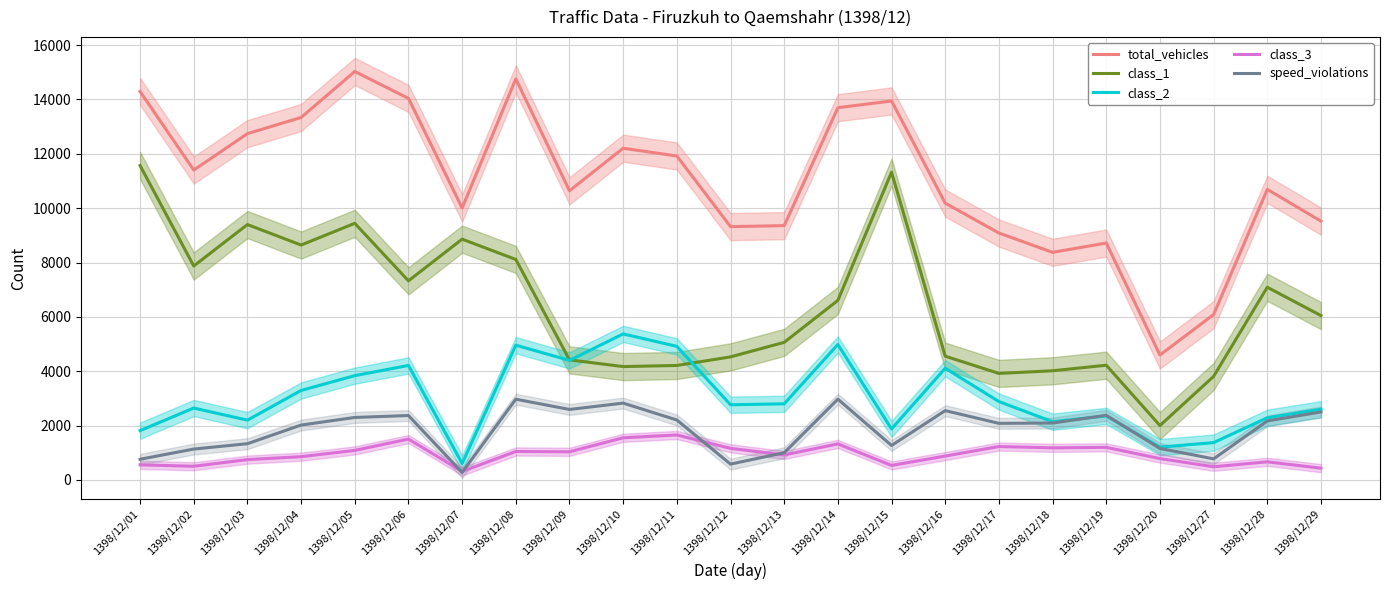

Which category has the highest value in the total_vehicles series?

1398/12/05